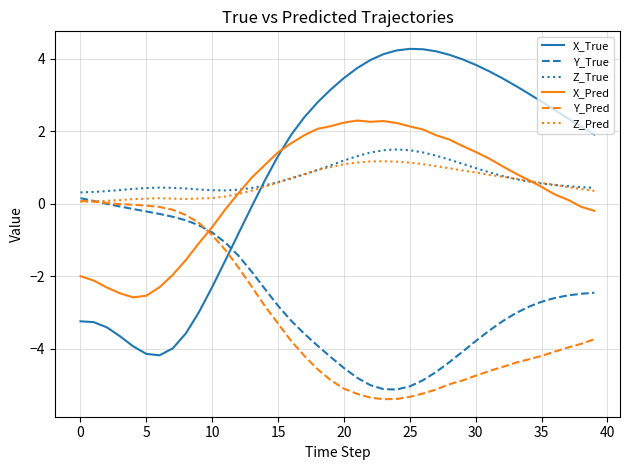

Which series has the widest spread of values?

X_True